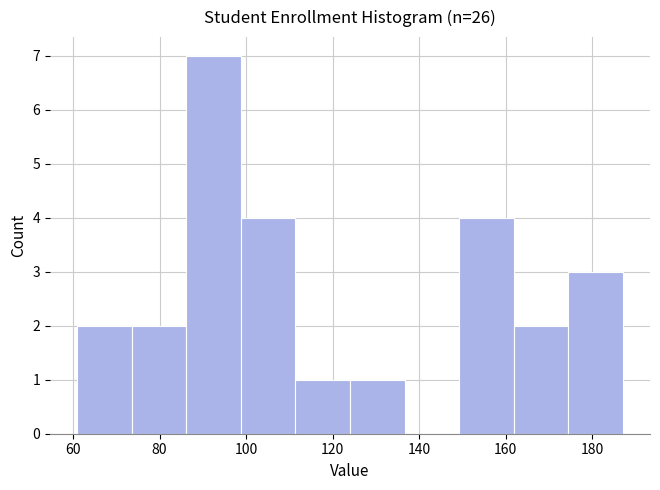

Reading left to right, transcribe this chart: for each bar, give the range it covers on the x-axis and its height. Neither the bar edges nor the heights are printed on the chart, so give them approximately, as read against the axes.

61.0 to 73.6: 2
73.6 to 86.2: 2
86.2 to 98.8: 7
98.8 to 111.4: 4
111.4 to 124.0: 1
124.0 to 136.6: 1
136.6 to 149.2: 0
149.2 to 161.8: 4
161.8 to 174.4: 2
174.4 to 187.0: 3